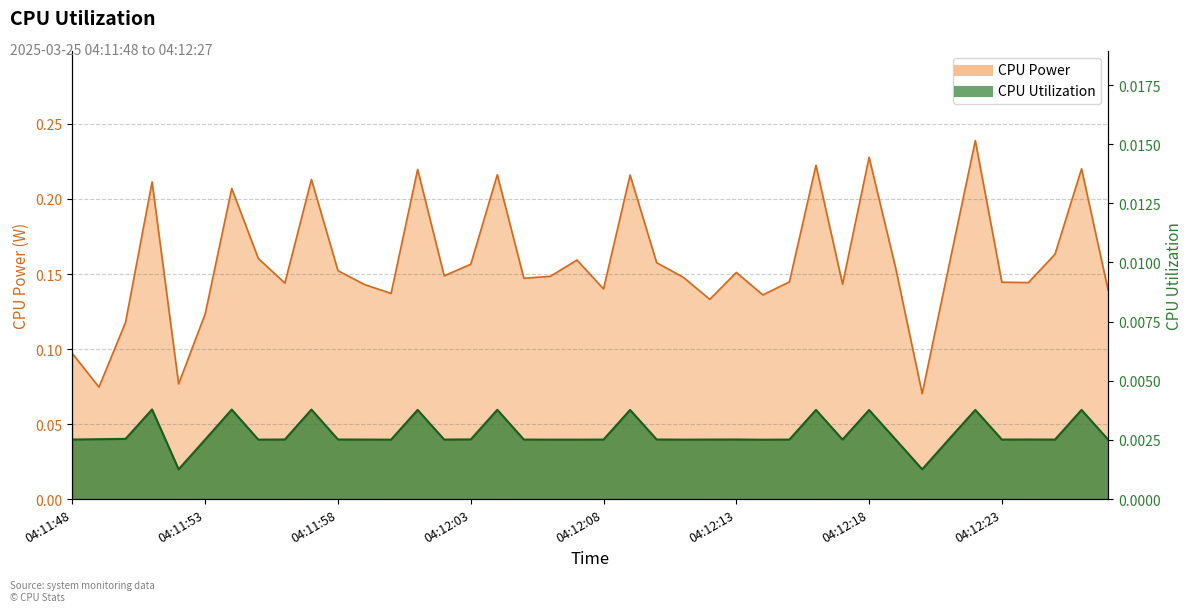

Which series has the largest total across all categories?

CPU Power